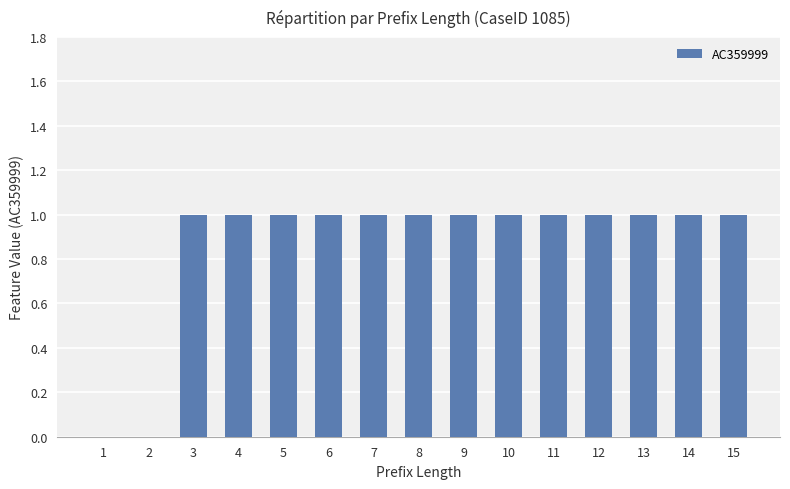

What is the sum of all values?

13